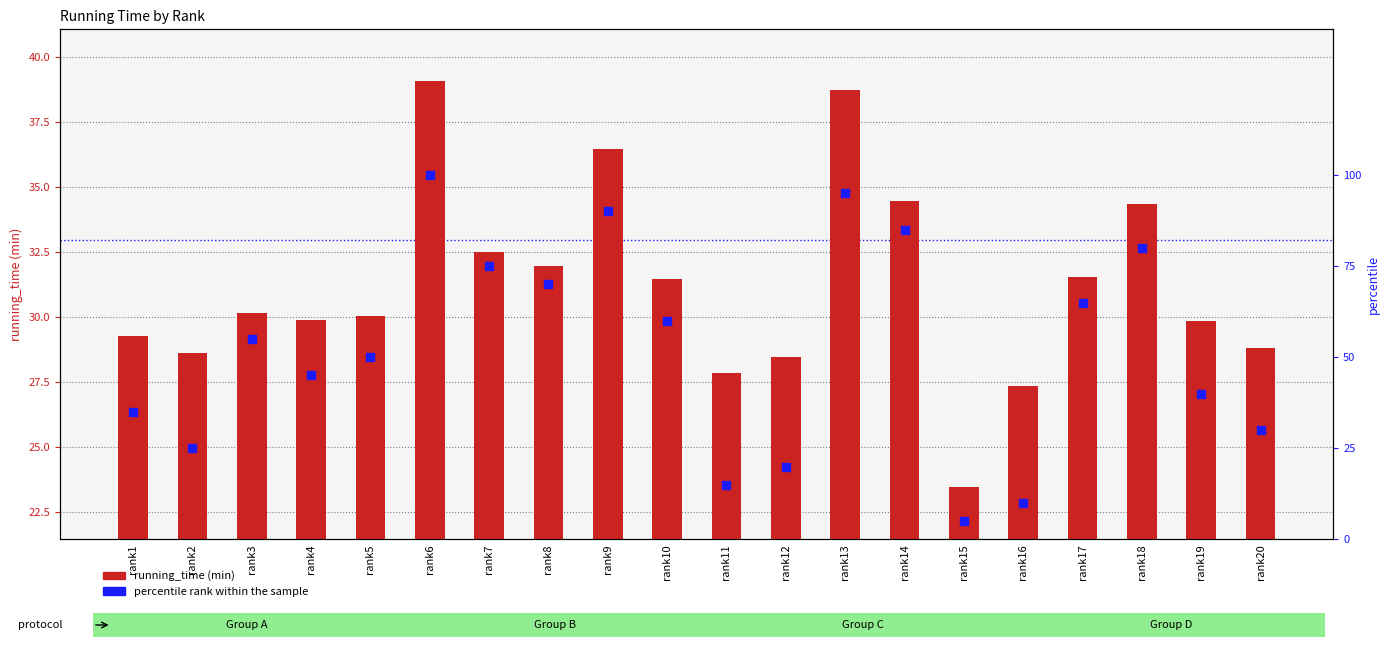

What are all the series names shown in the legend?

running_time (min), percentile rank within the sample